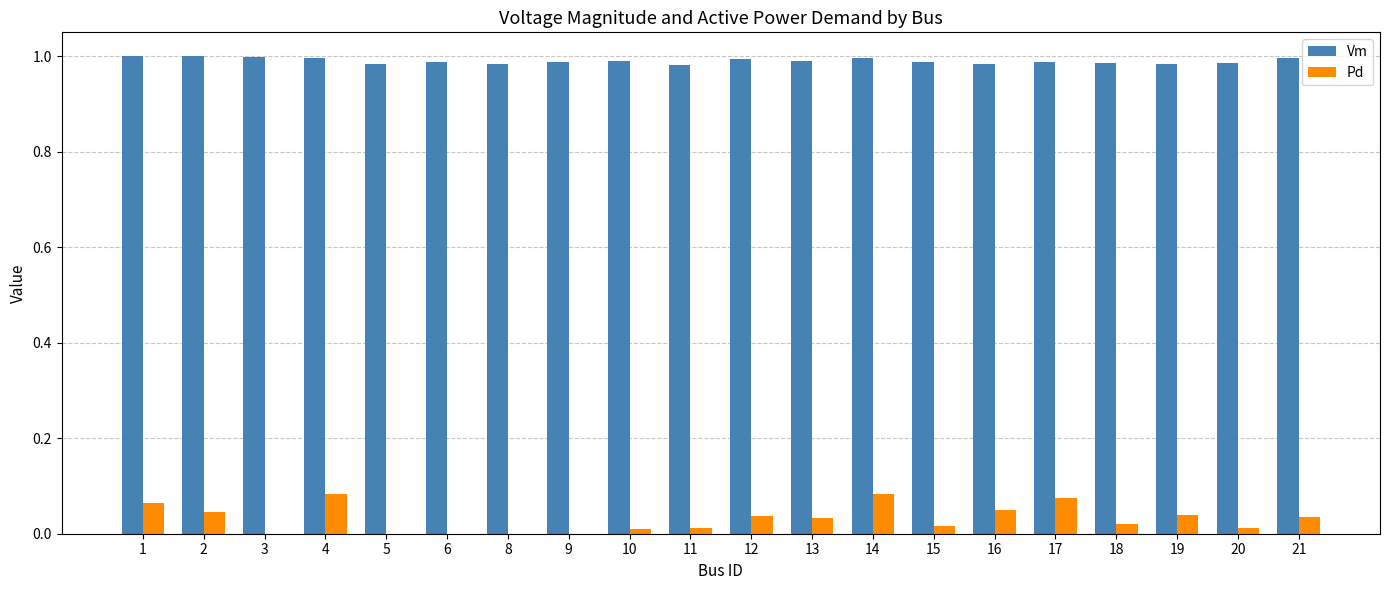

What is the sum of the Vm values at 17 and 3?

2.0